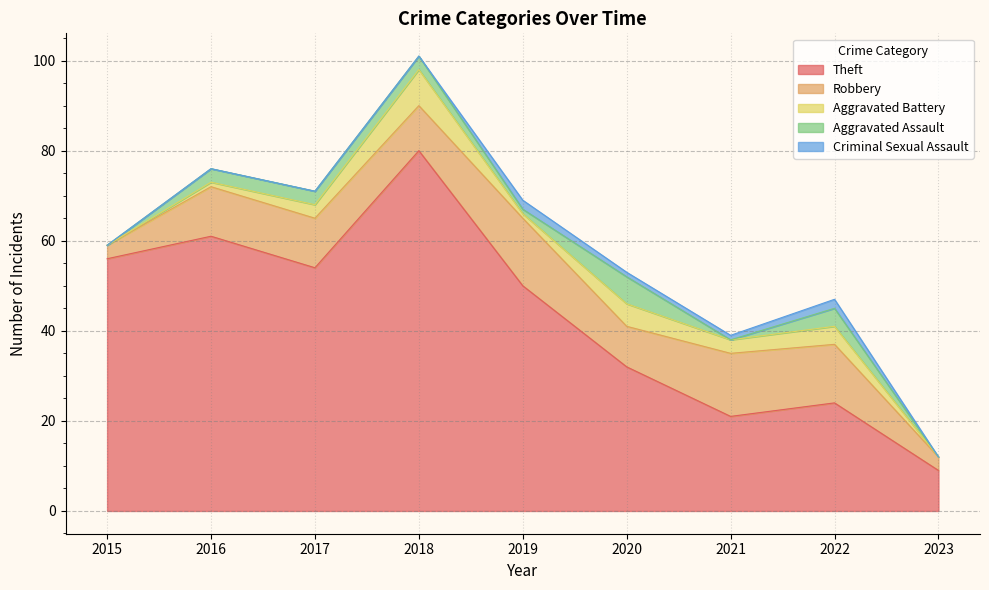

True or false: Aggravated Assault has a value of 3 at 2016.

True